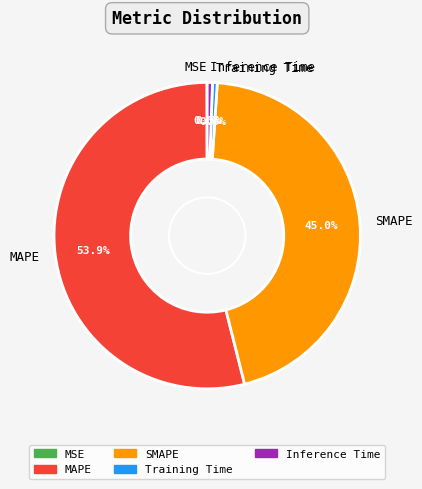

Which category has the biggest portion of the pie?

MAPE